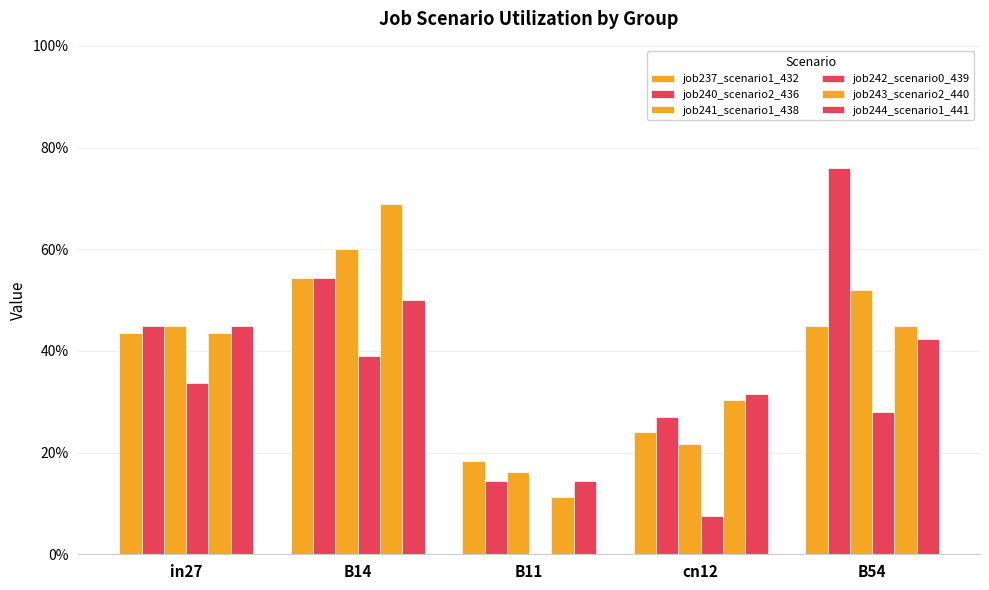

Are the bars grouped side by side (vs. stacked)?

Yes